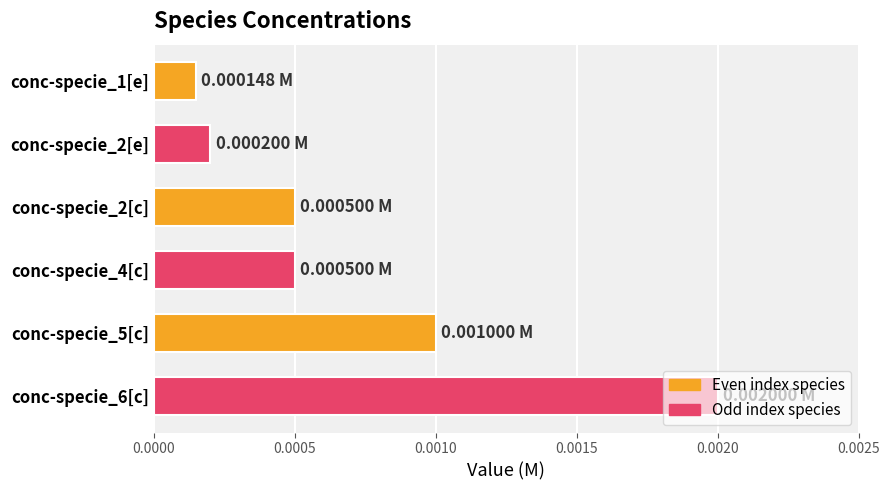

Are the bars grouped side by side (vs. stacked)?

No